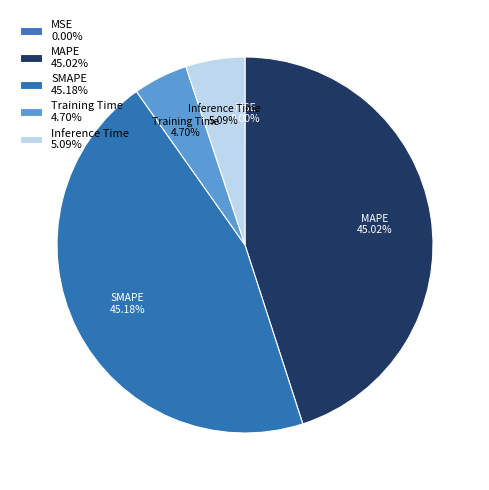

Does SMAPE account for over 50% of the chart?

No